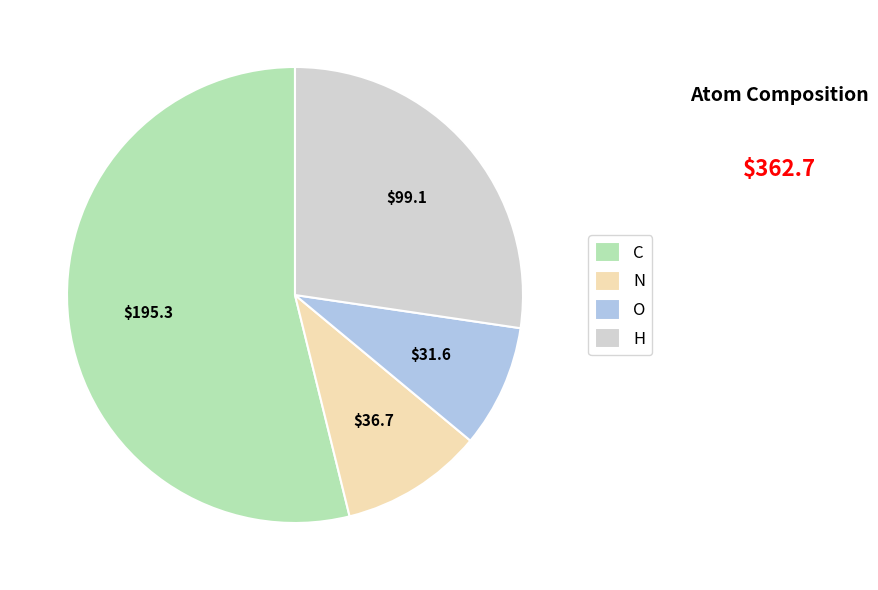

Is the sum of O and N greater than half?

No